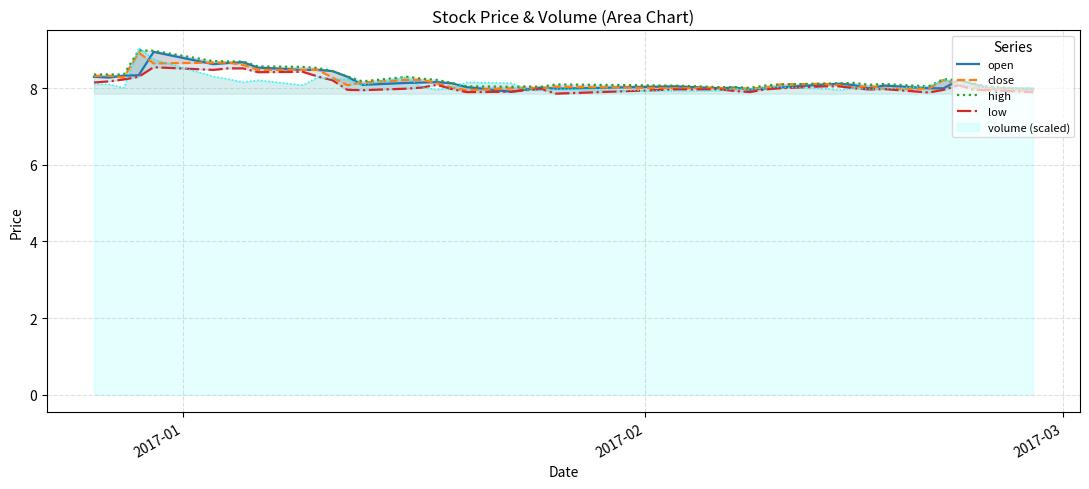

Which series ends up on top after the final intersection of open and close?

open